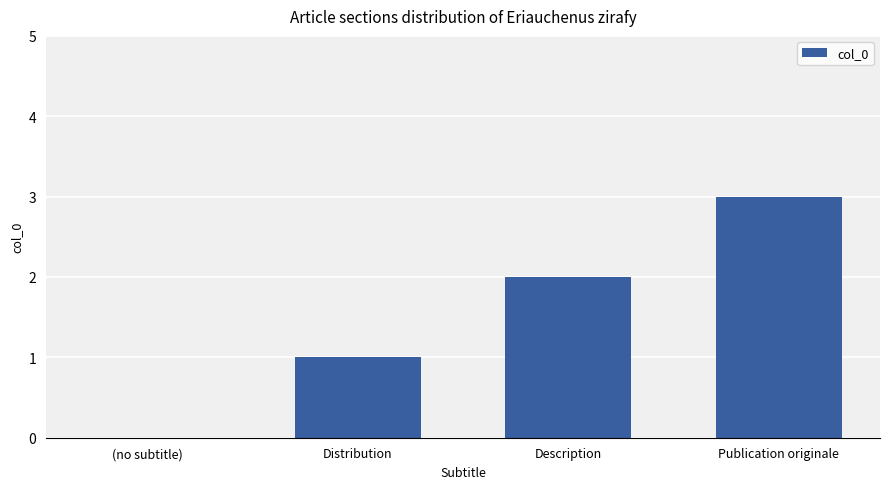

Read the value at Publication originale.

3